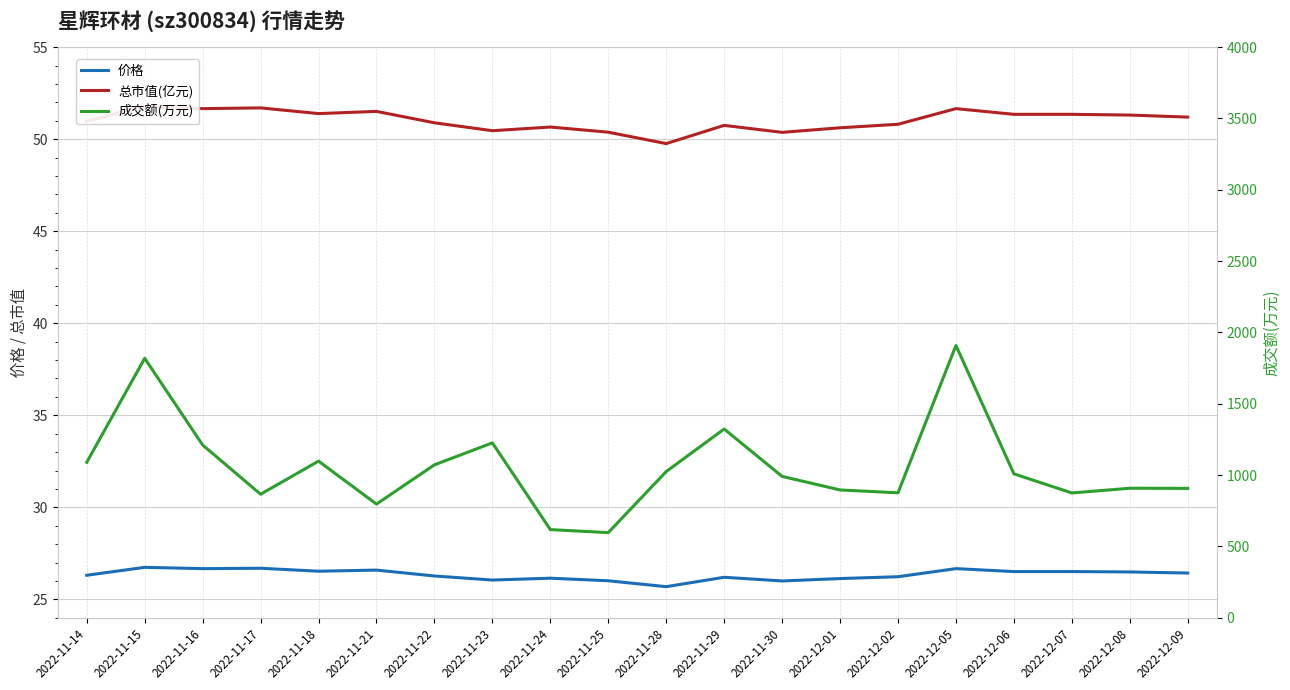

Reading left to right, list all the values displayed in this chart.

价格: 2022-11-14=26.3	2022-11-15=26.7	2022-11-16=26.7	2022-11-17=26.7	2022-11-18=26.5	2022-11-21=26.6	2022-11-22=26.3	2022-11-23=26.1	2022-11-24=26.1	2022-11-25=26.0	2022-11-28=25.7	2022-11-29=26.2	2022-11-30=26.0	2022-12-01=26.1	2022-12-02=26.2	2022-12-05=26.7	2022-12-06=26.5	2022-12-07=26.5	2022-12-08=26.5	2022-12-09=26.4
总市值(亿元): 2022-11-14=51.0	2022-11-15=51.8	2022-11-16=51.7	2022-11-17=51.7	2022-11-18=51.4	2022-11-21=51.5	2022-11-22=50.9	2022-11-23=50.5	2022-11-24=50.7	2022-11-25=50.4	2022-11-28=49.8	2022-11-29=50.8	2022-11-30=50.4	2022-12-01=50.6	2022-12-02=50.8	2022-12-05=51.7	2022-12-06=51.4	2022-12-07=51.4	2022-12-08=51.3	2022-12-09=51.2
成交额(万元): 2022-11-14=1090.0	2022-11-15=1819.0	2022-11-16=1211.0	2022-11-17=866.0	2022-11-18=1098.0	2022-11-21=797.0	2022-11-22=1072.0	2022-11-23=1226.0	2022-11-24=618.0	2022-11-25=597.0	2022-11-28=1025.0	2022-11-29=1323.0	2022-11-30=991.0	2022-12-01=896.0	2022-12-02=876.0	2022-12-05=1909.0	2022-12-06=1009.0	2022-12-07=875.0	2022-12-08=908.0	2022-12-09=907.0